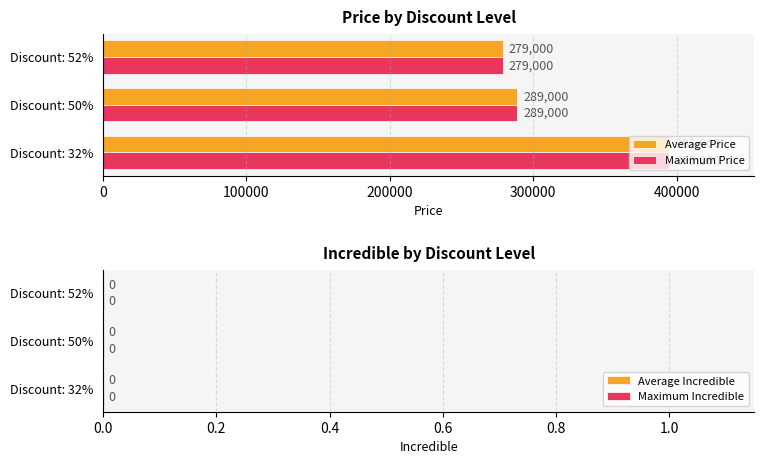

At which label does Maximum Price reach its minimum?

Discount: 52%